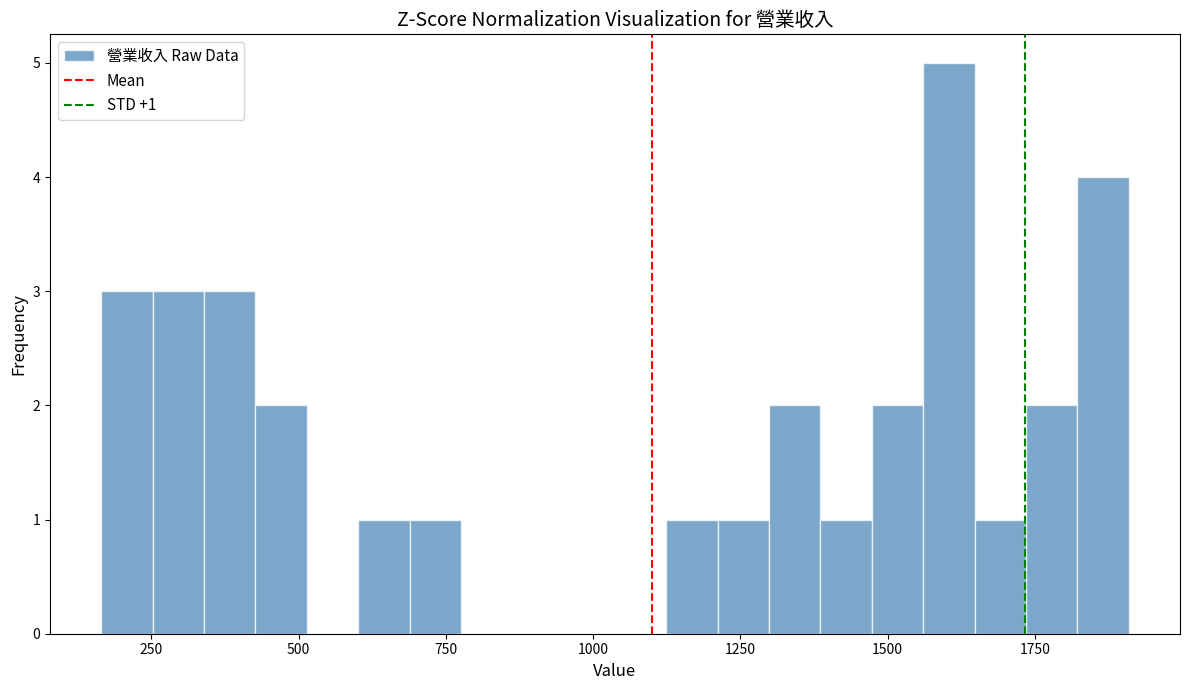

Read against the x-axis, roughly where is the centre of the tallest bar?

1600